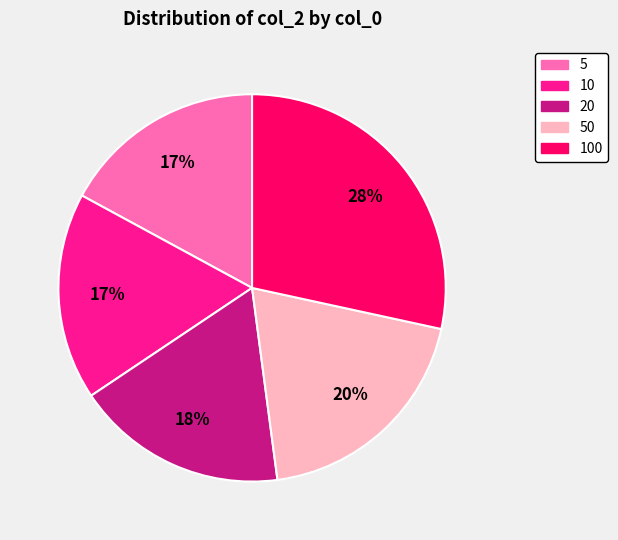

Is there a majority slice in this chart?

No